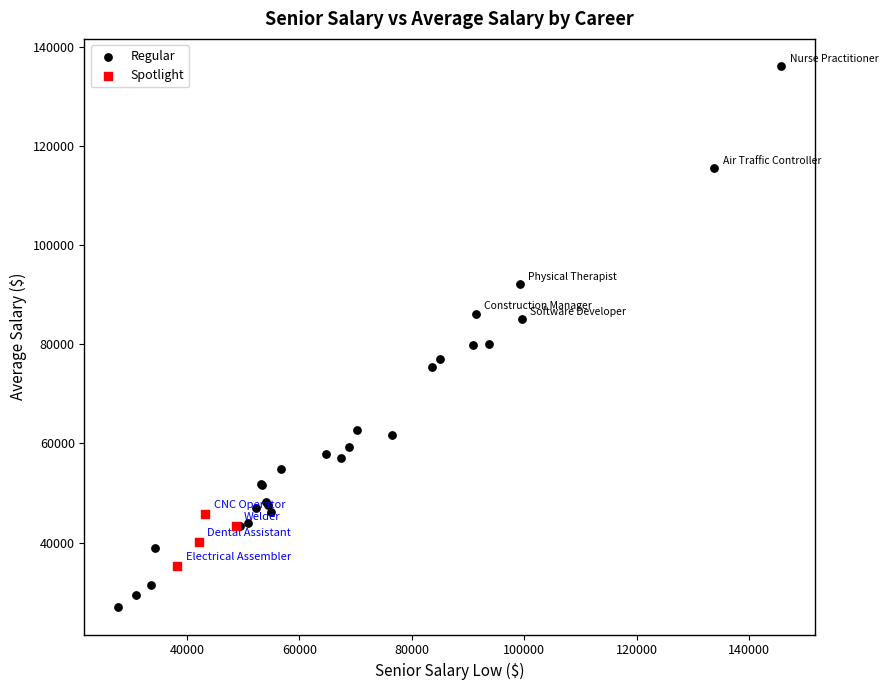

Which series contains the lowest Y value?

Regular